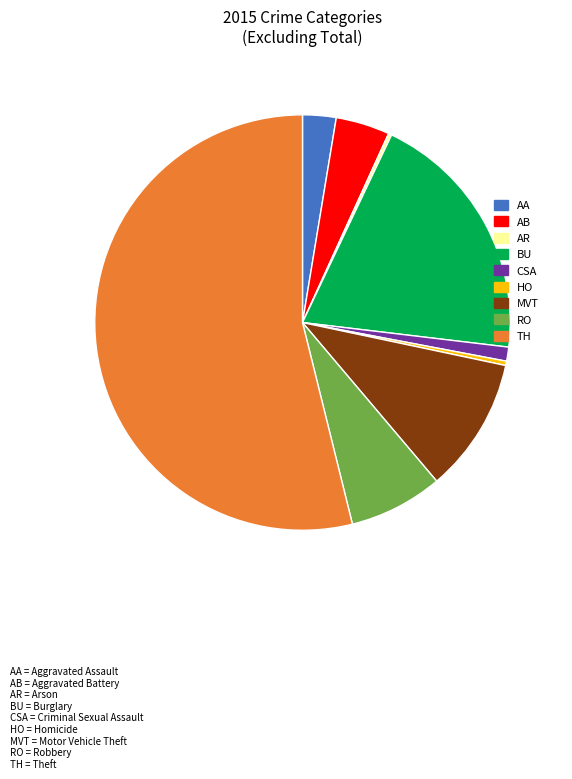

Does any single category account for the majority?

Yes